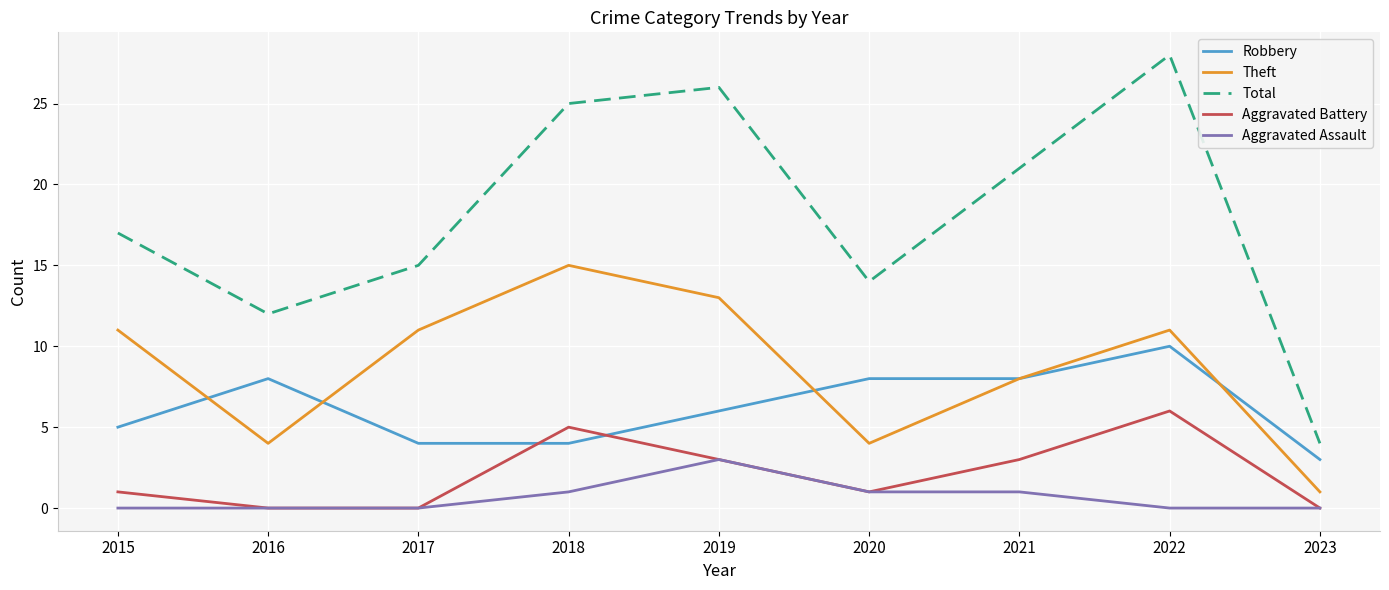

The Aggravated Battery series shows 1 at 2021. True or false?

False